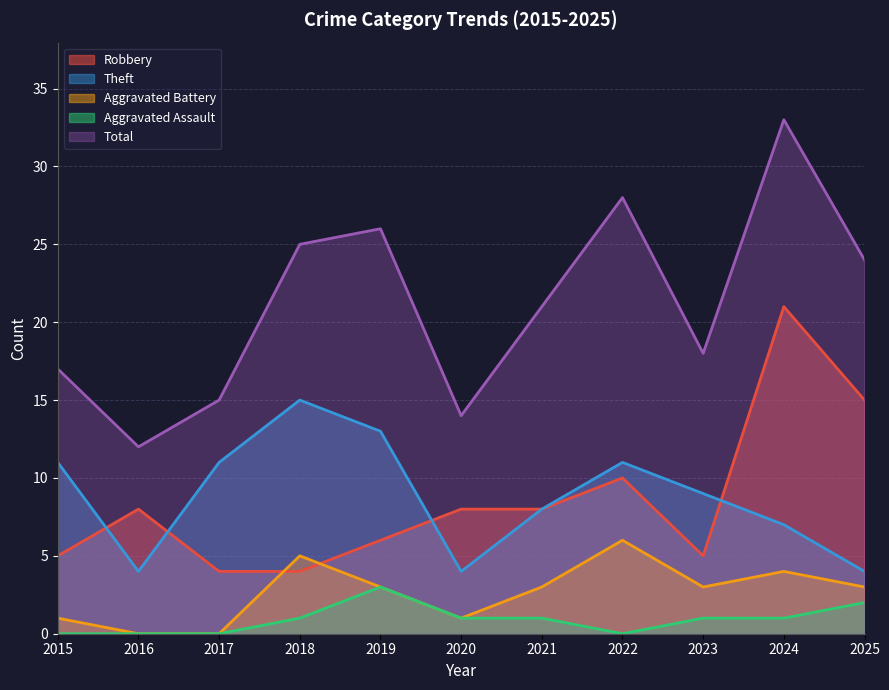

True or false: Aggravated Assault and Theft cross at least once.

False